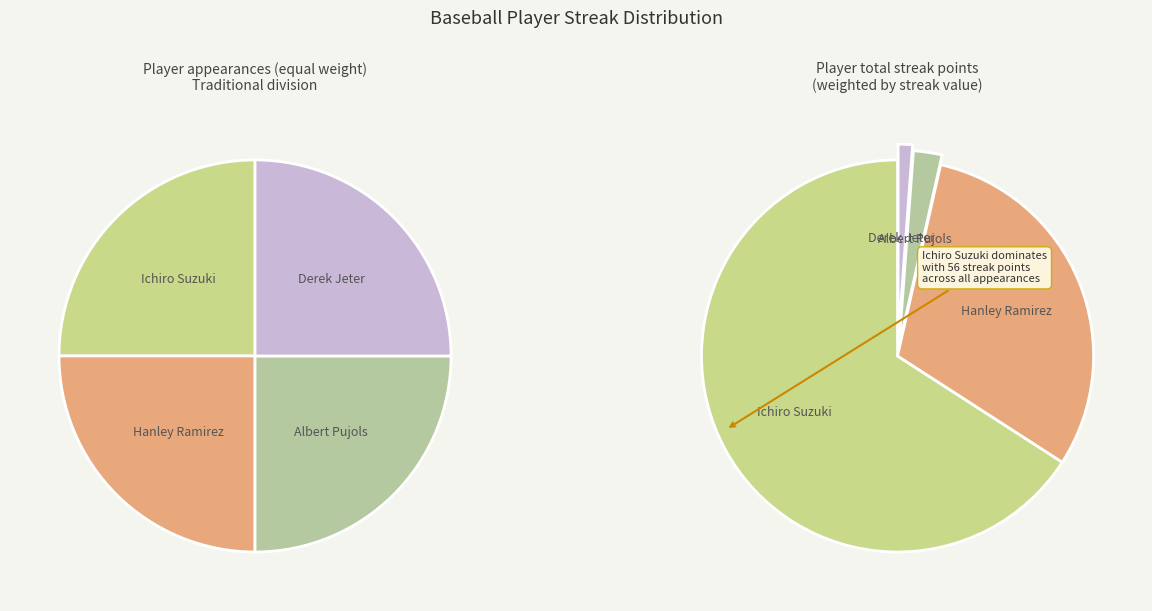

Combined, what portion of the pie is Albert Pujols and Hanley Ramirez?

32.9%